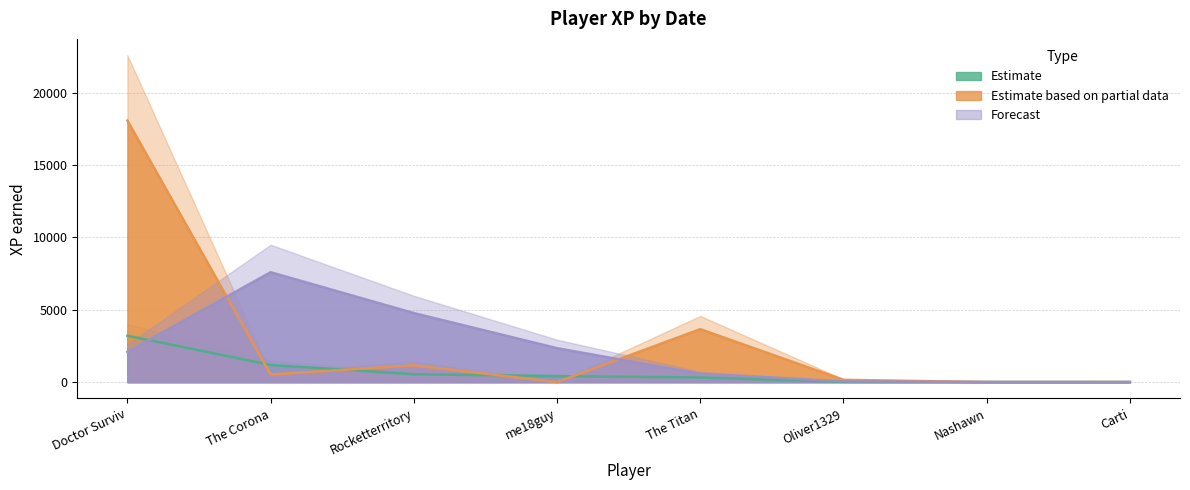

True or false: Estimate (Average XP) has a value of 544.5 at Rocketterritory.

True